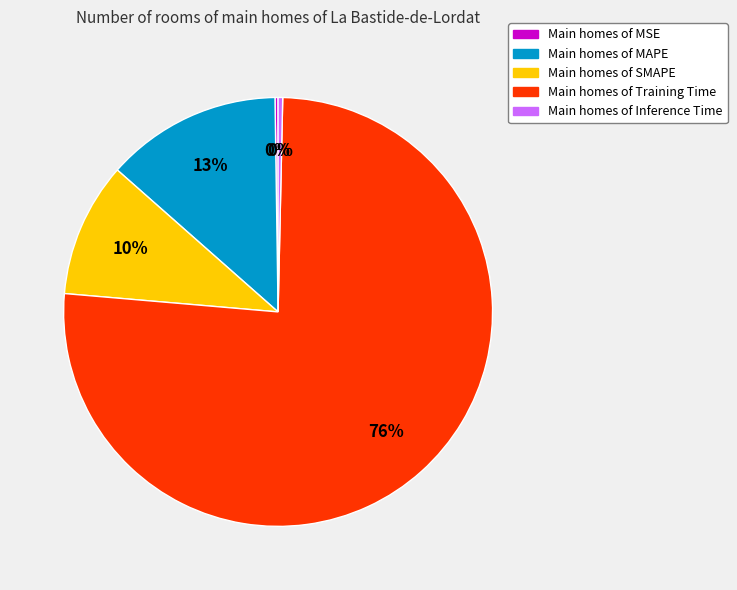

Does any single category account for the majority?

Yes